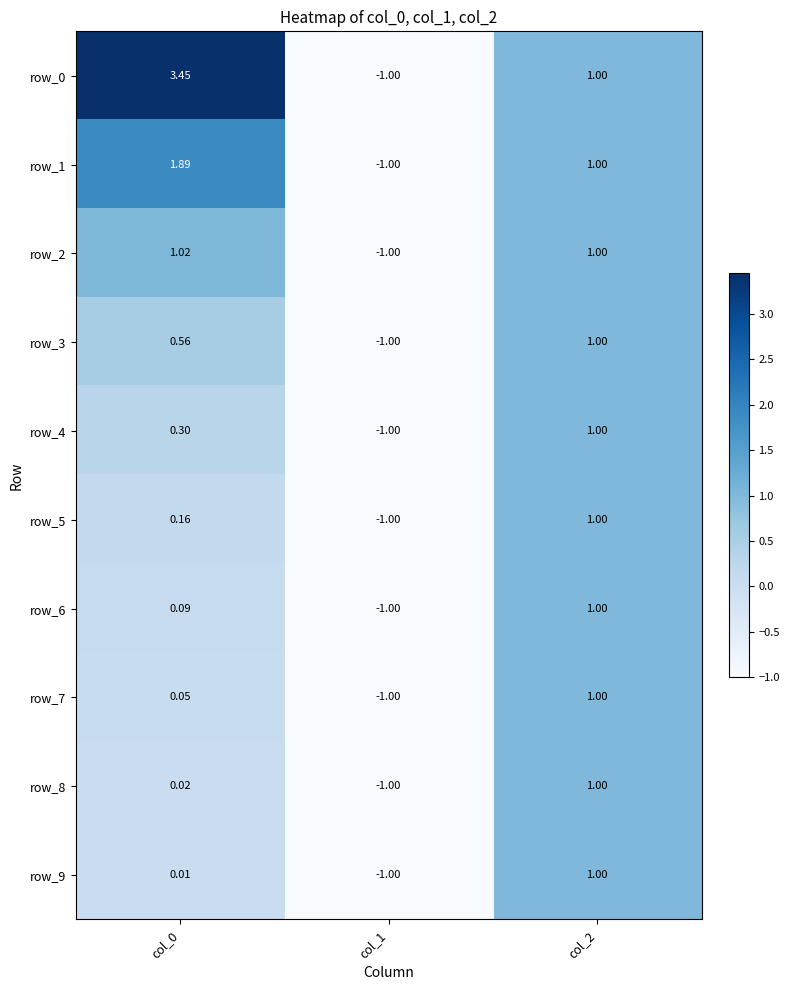

Is the value of row_5 at col_0 greater than the value of row_6 at col_0?

Yes